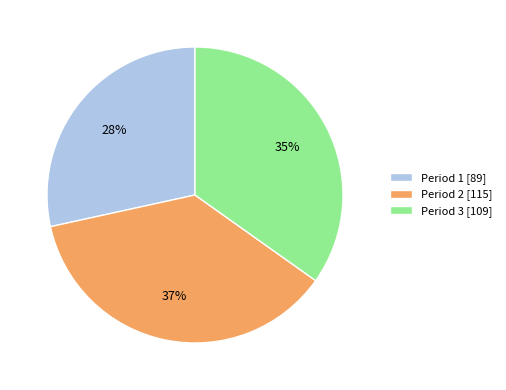

Combined, do Period 2 [115] and Period 1 [89] account for over 50%?

Yes